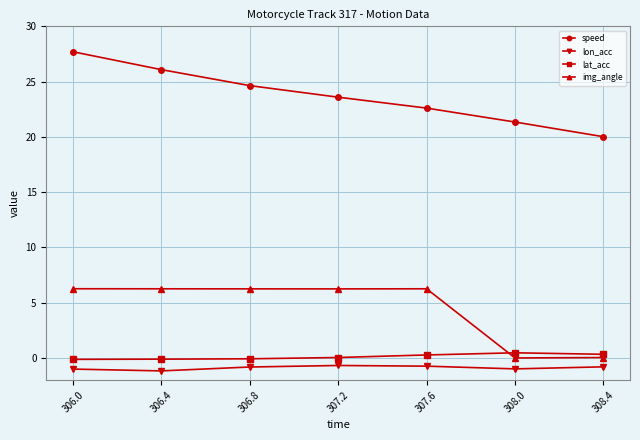

List the labels in order of speed value, largest first.

306.0, 306.4, 306.8, 307.2, 307.6, 308.0, 308.4